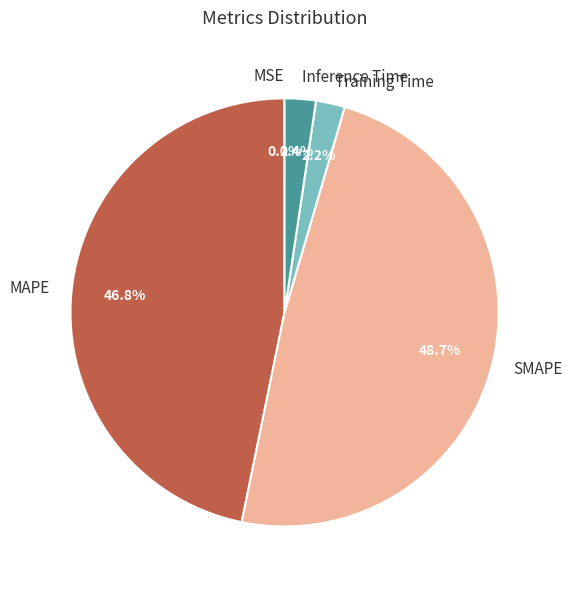

What percentage is the MAPE slice, to the nearest percent?

47%